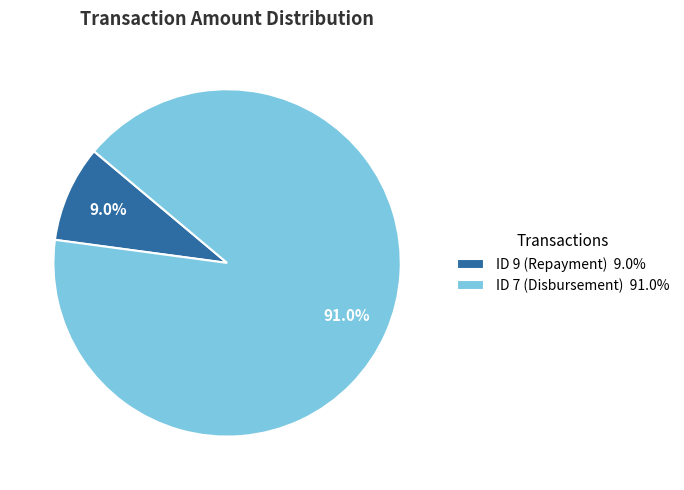

Approximately how many times larger is the value at ID 7 (Disbursement) compared to ID 9 (Repayment)?

10.1